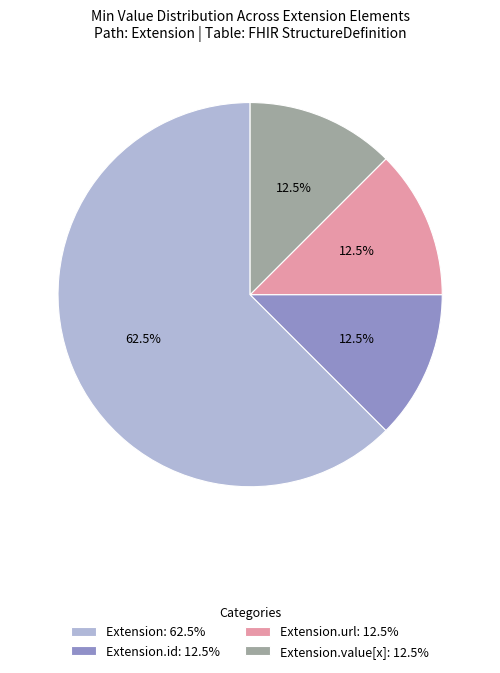

Is Extension.url: 12.5% the majority of the pie?

No